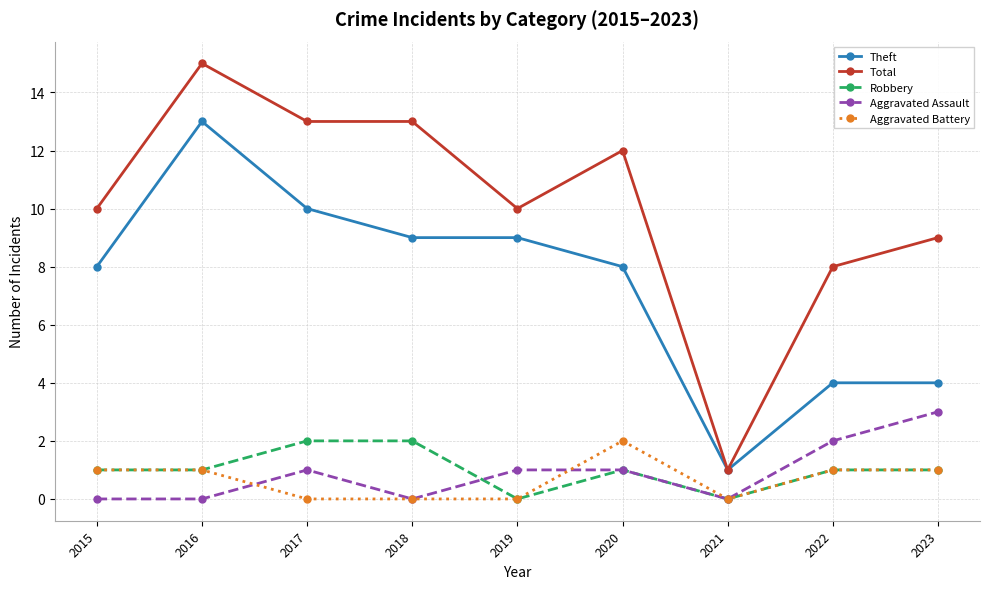

What is the total value across all series at 2018?

24